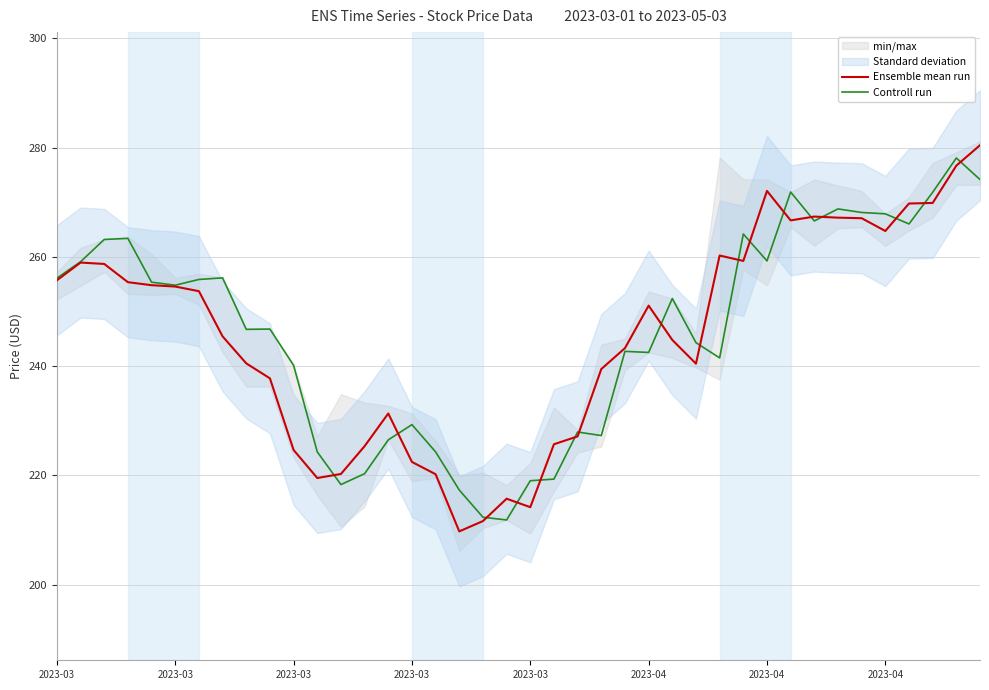

What is the total value across all series at 31?

538.5